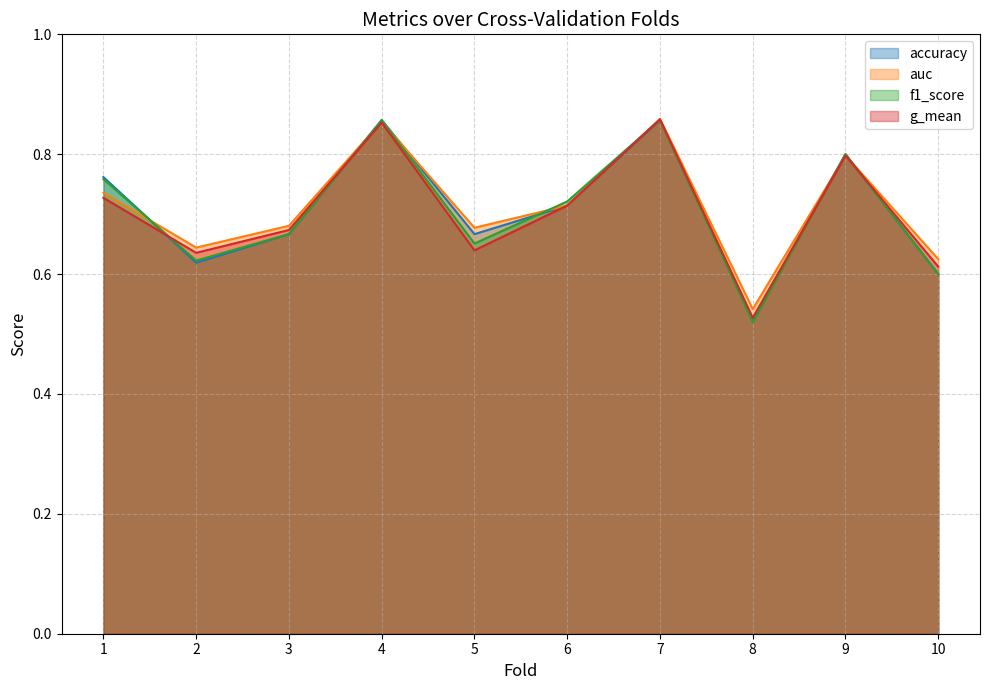

Which series has the largest total across all categories?

auc